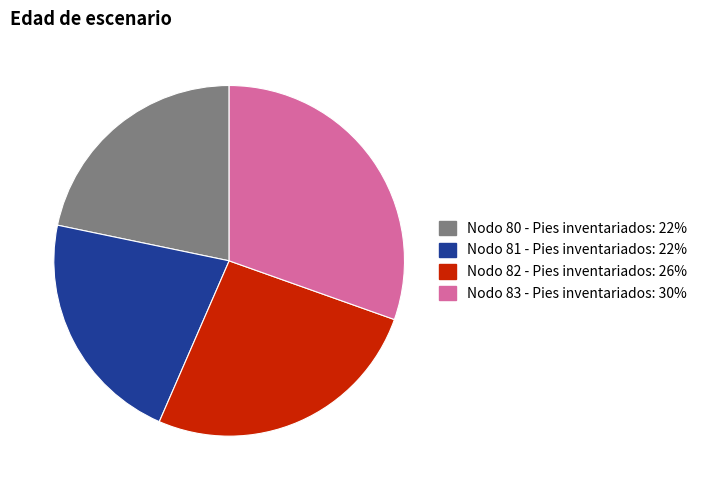

How many slices are in this pie chart?

4